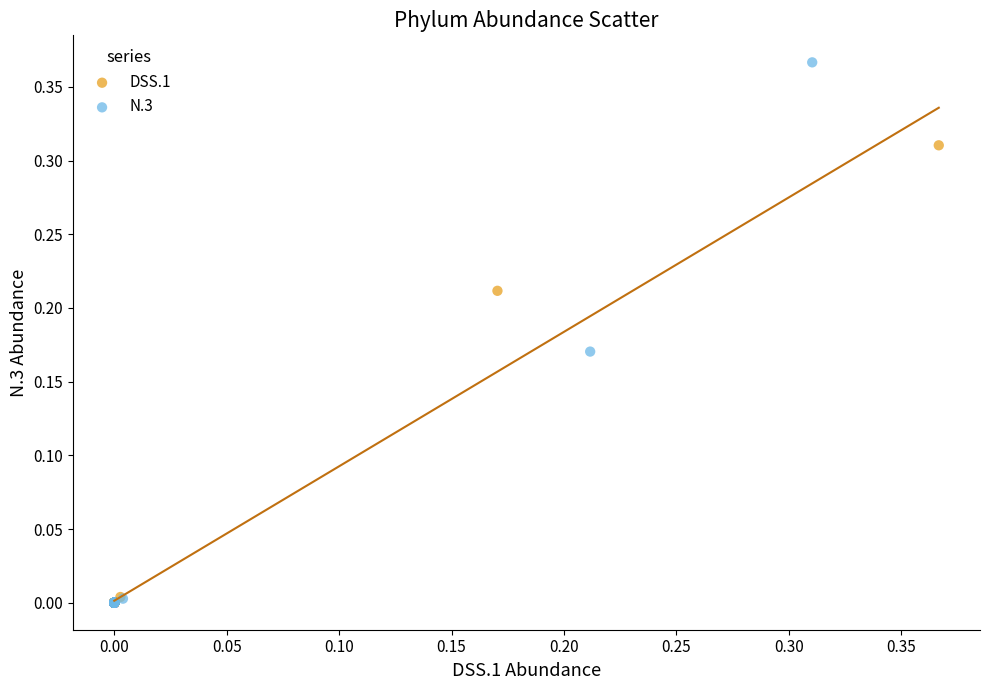

Which series has the widest spread of Y values?

N.3